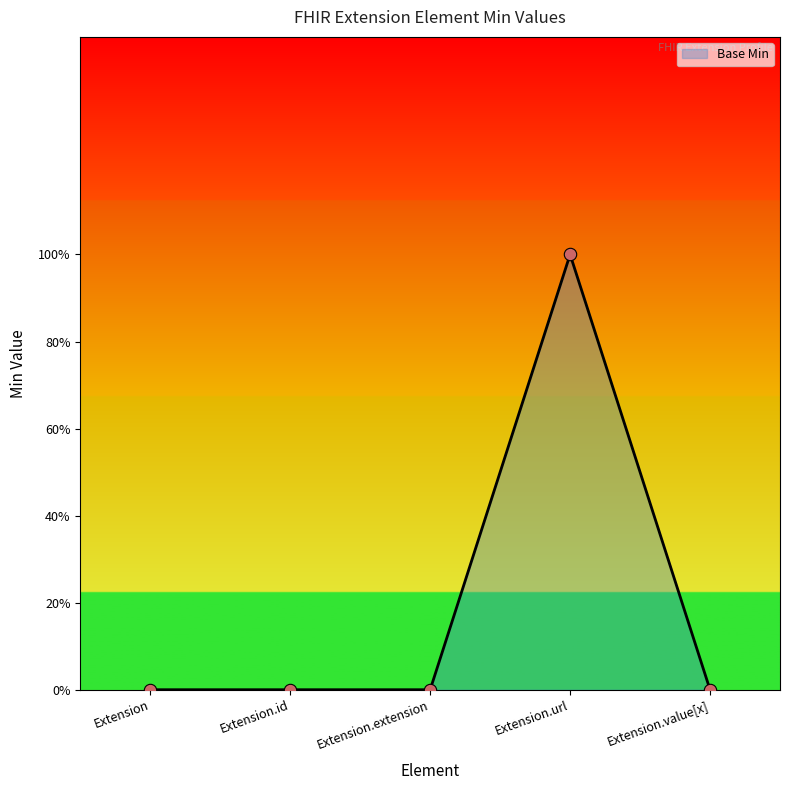

Between Extension.value[x] and Extension.id, which is larger?

Extension.value[x]